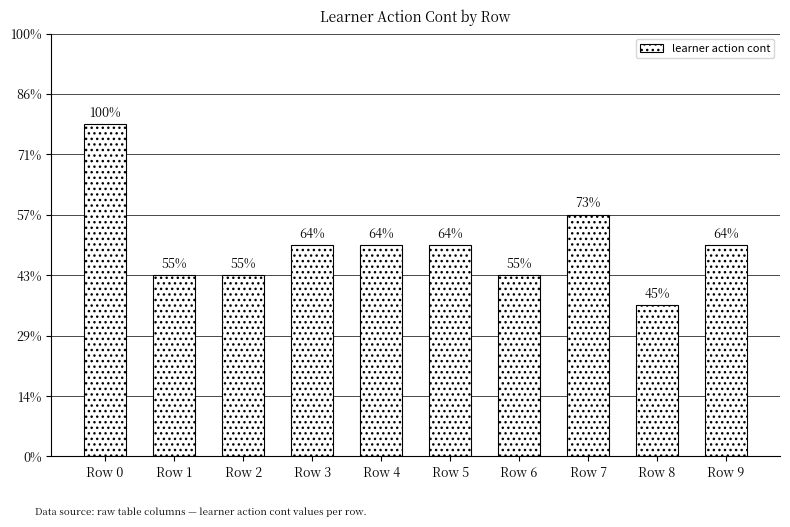

Are the bars horizontal?

No